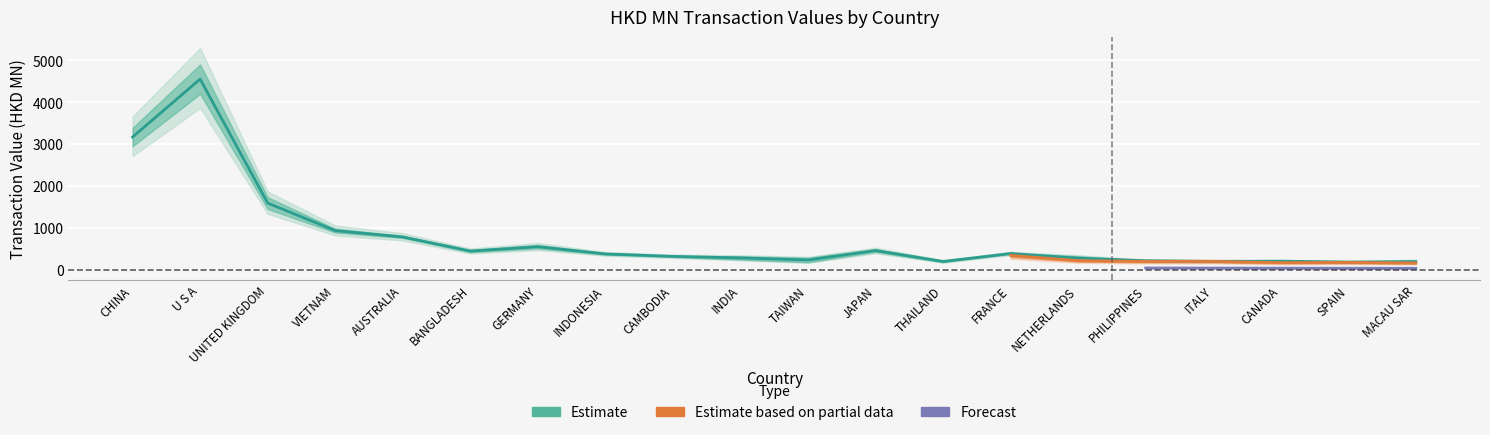

True or false: 201712 has a value of 598.9 at INDONESIA.

False